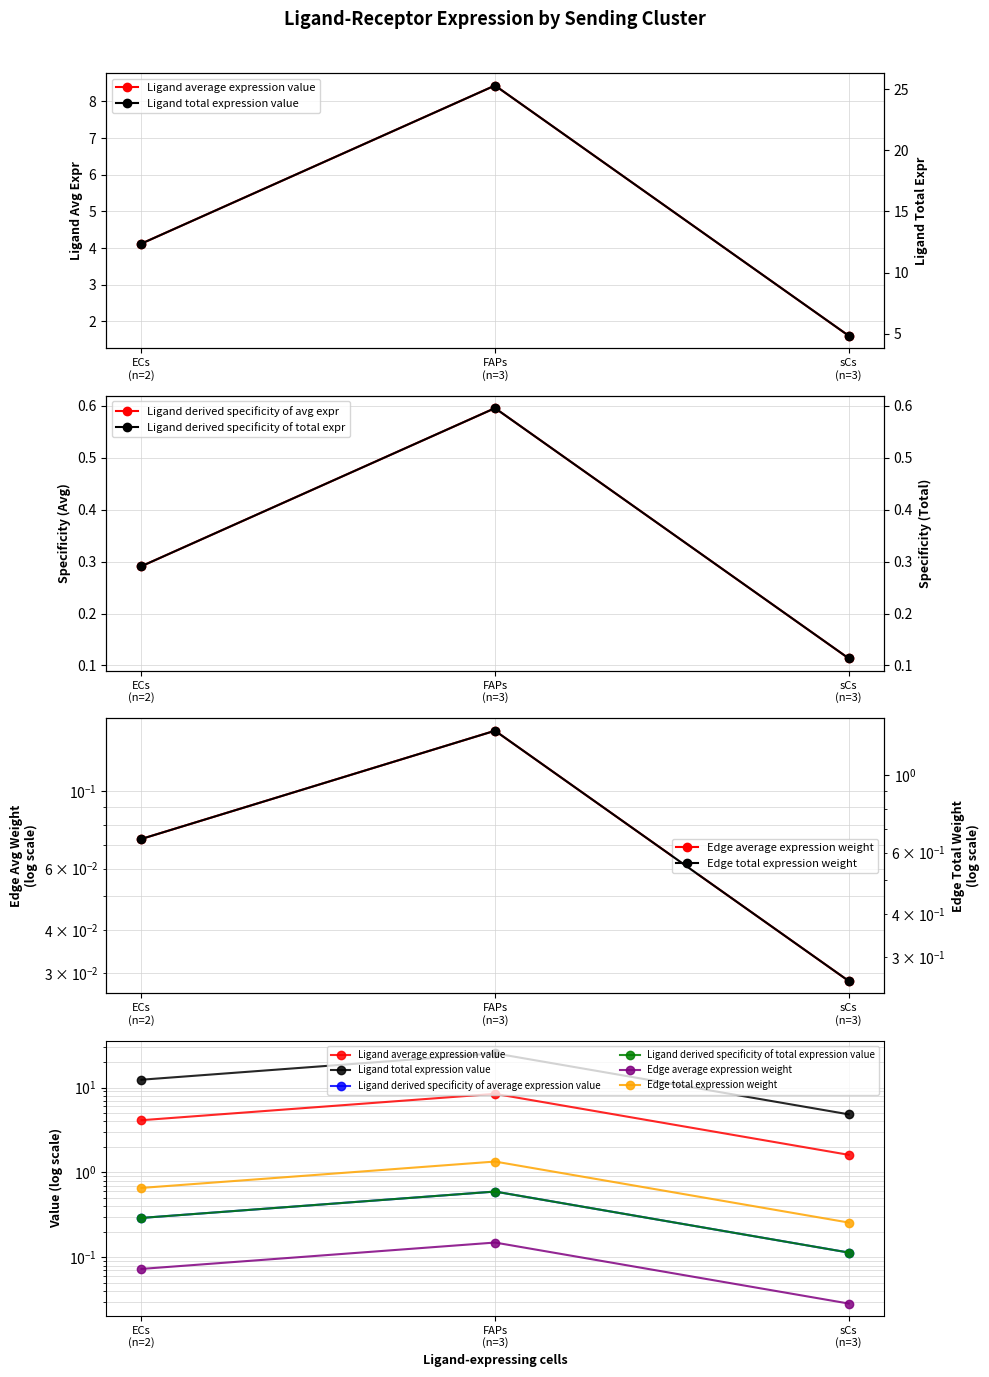

Which series has the largest total across all categories?

Edge total expression weight